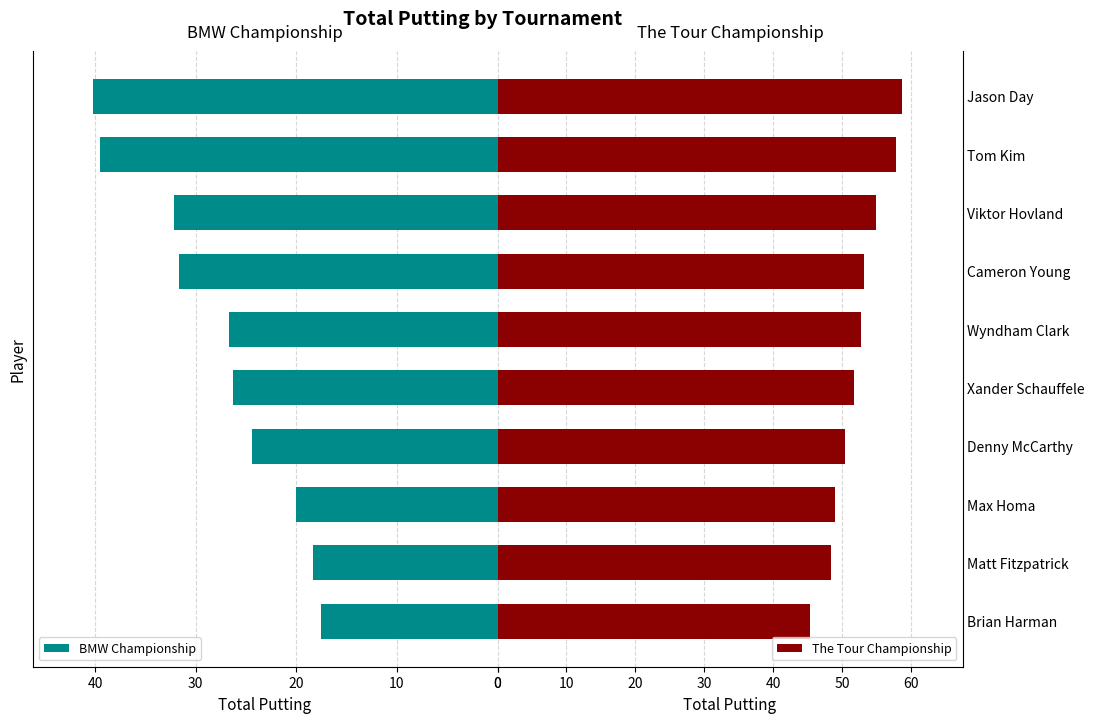

Which series has the largest total across all categories?

The Tour Championship